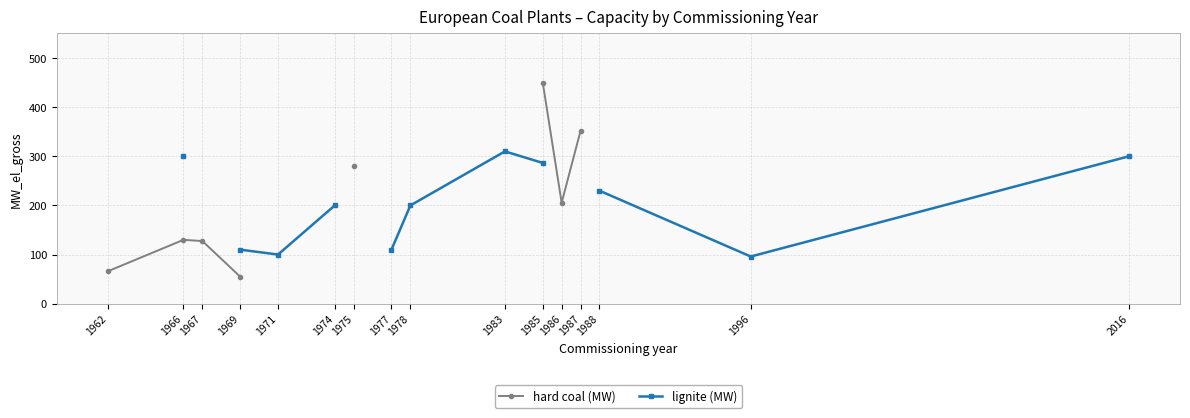

At which label is hard coal (MW) closest to 252?

1975